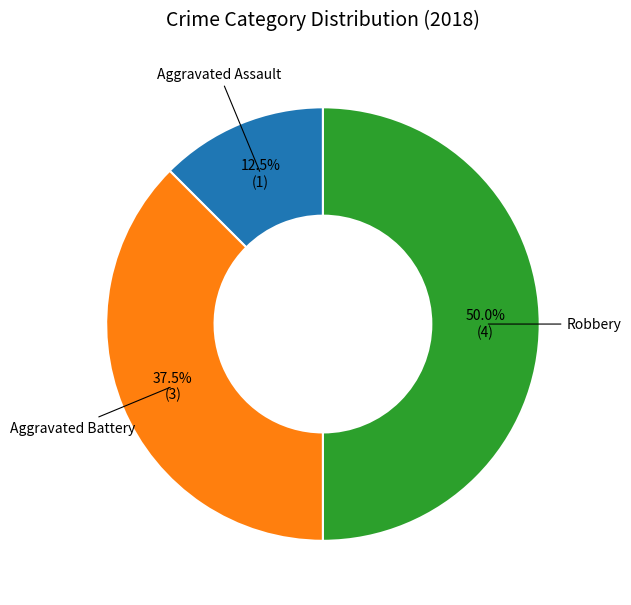

Rank the categories by value from lowest to highest.

Aggravated Assault, Aggravated Battery, Robbery